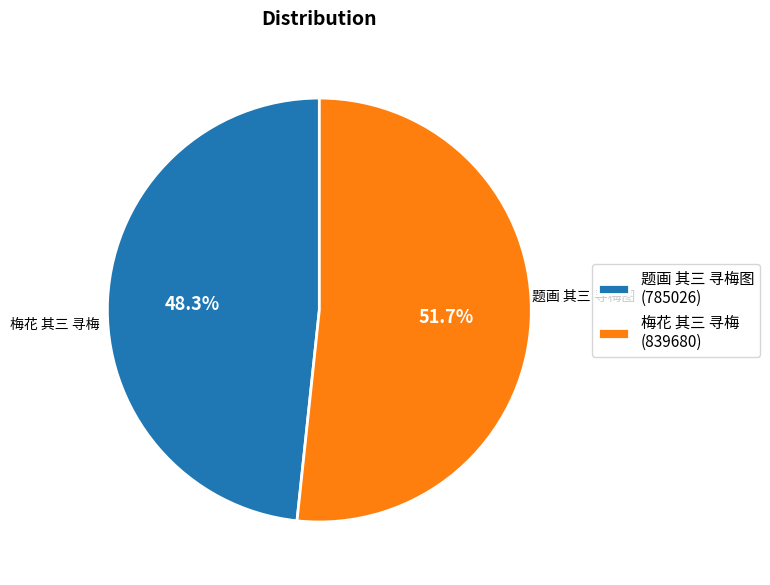

Is it true that 梅花 其三 寻梅 is 60% of the pie?

False